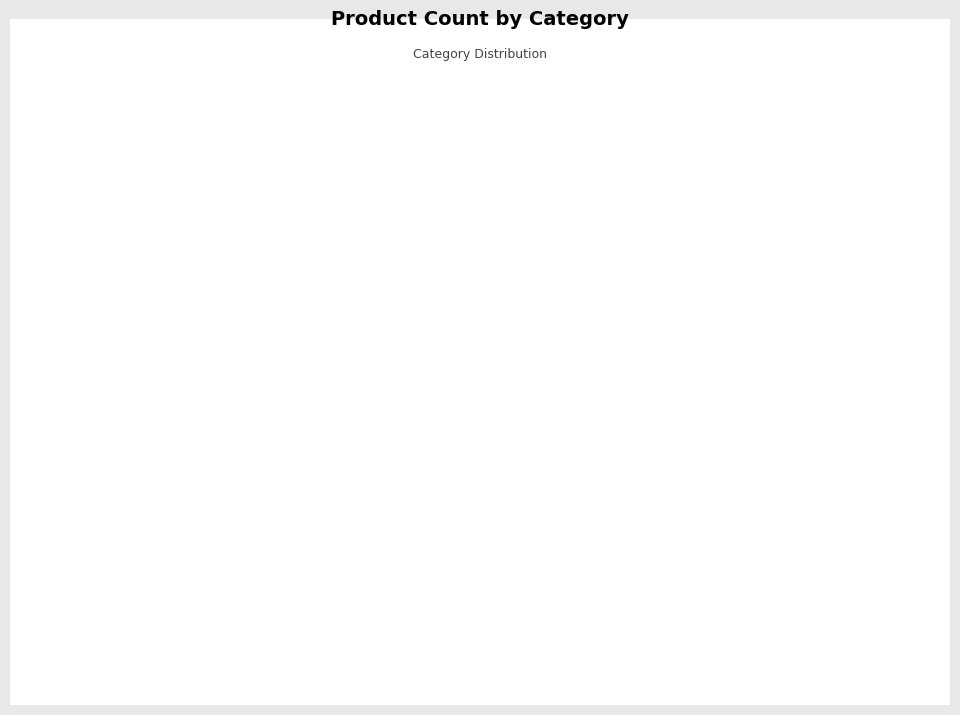

Is it true that Snacks is 24% of the pie?

False